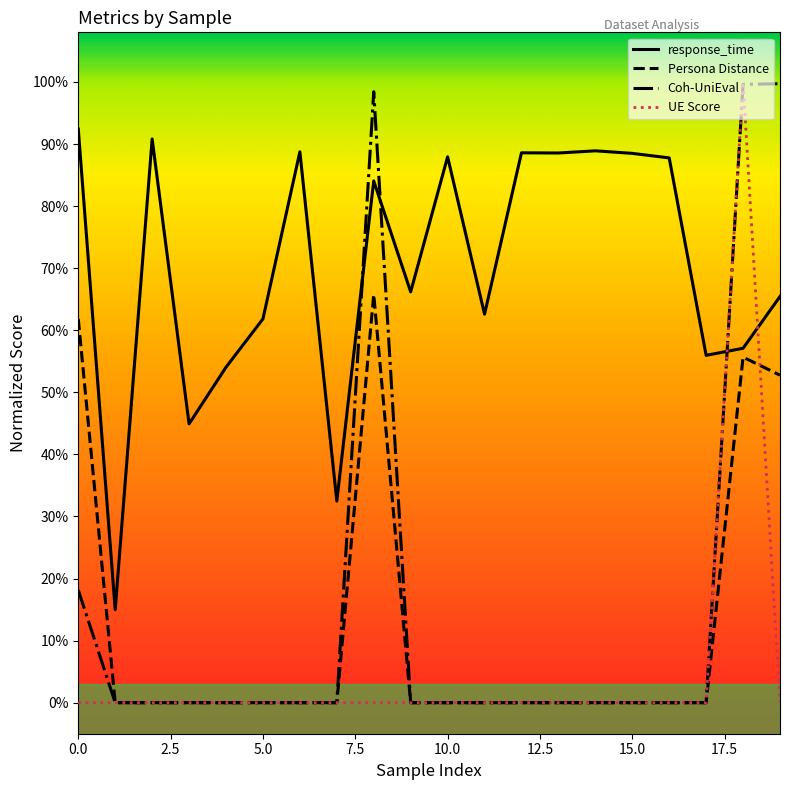

What are all the series names shown in the legend?

response_time, Persona Distance, Coh-UniEval, UE Score